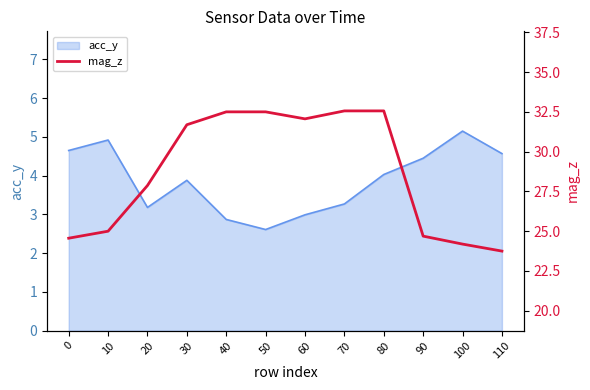

The chart shows a value of 32.1 at 60. True or false?

True